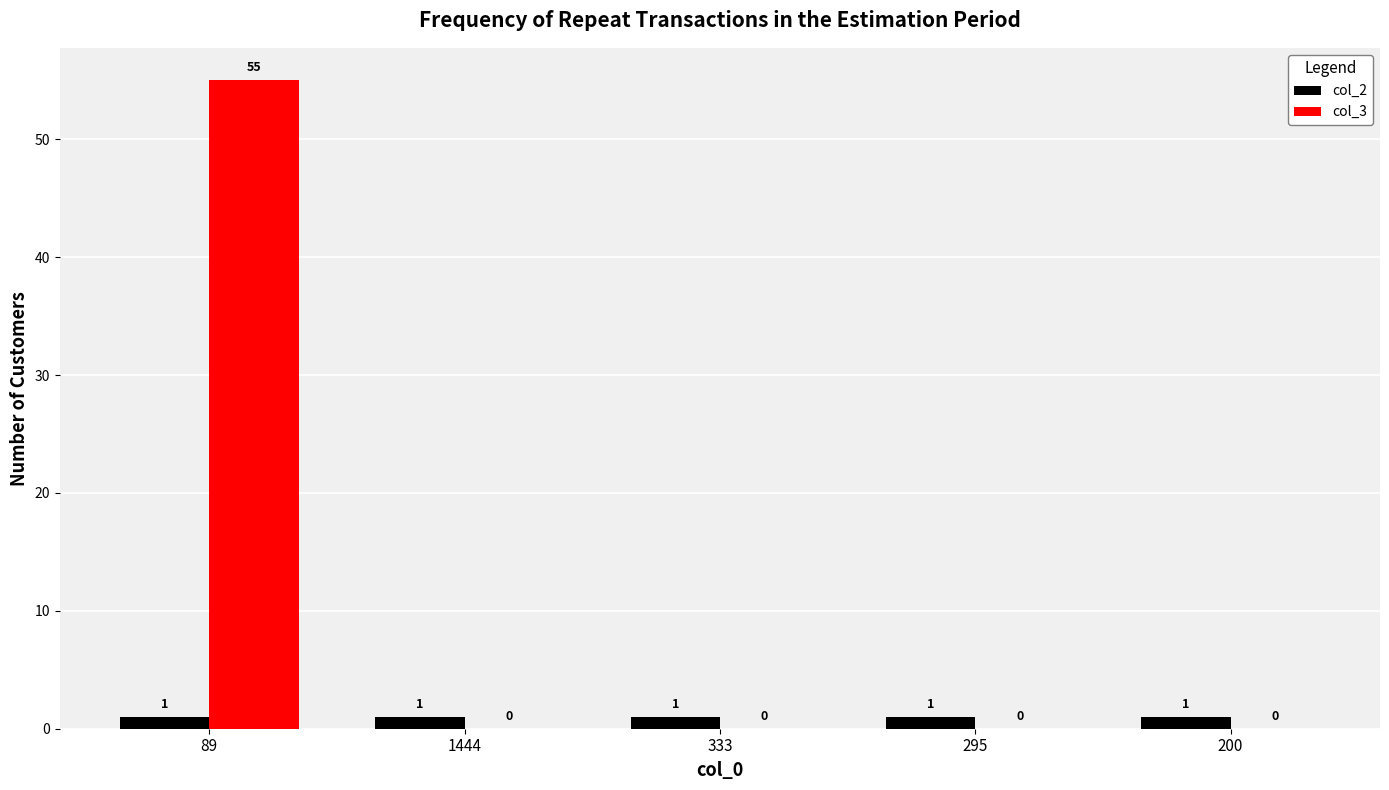

Which category has the highest value across all series?

89